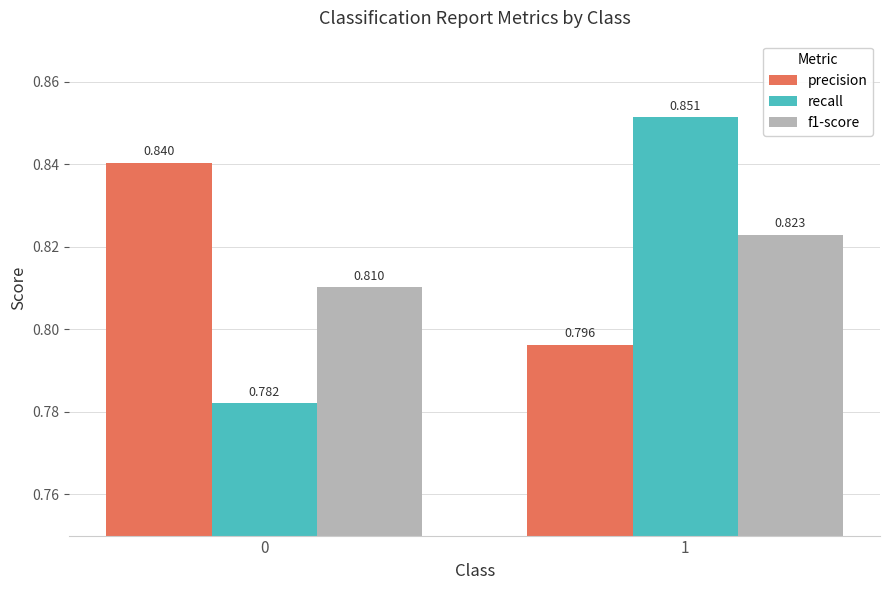

How many distinct data groups are displayed?

3